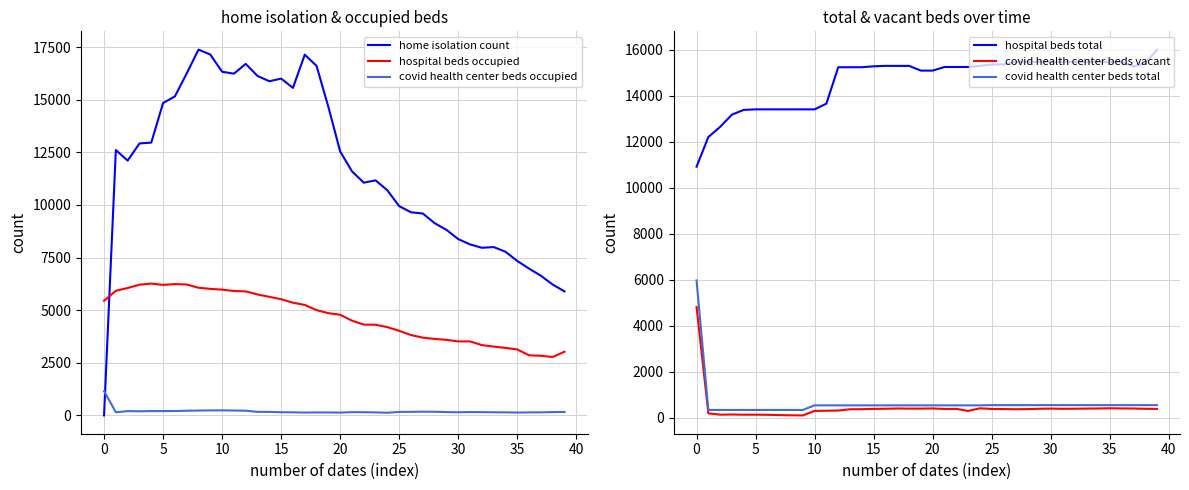

True or false: covid health center beds vacant and hospital beds total intersect in this chart.

False